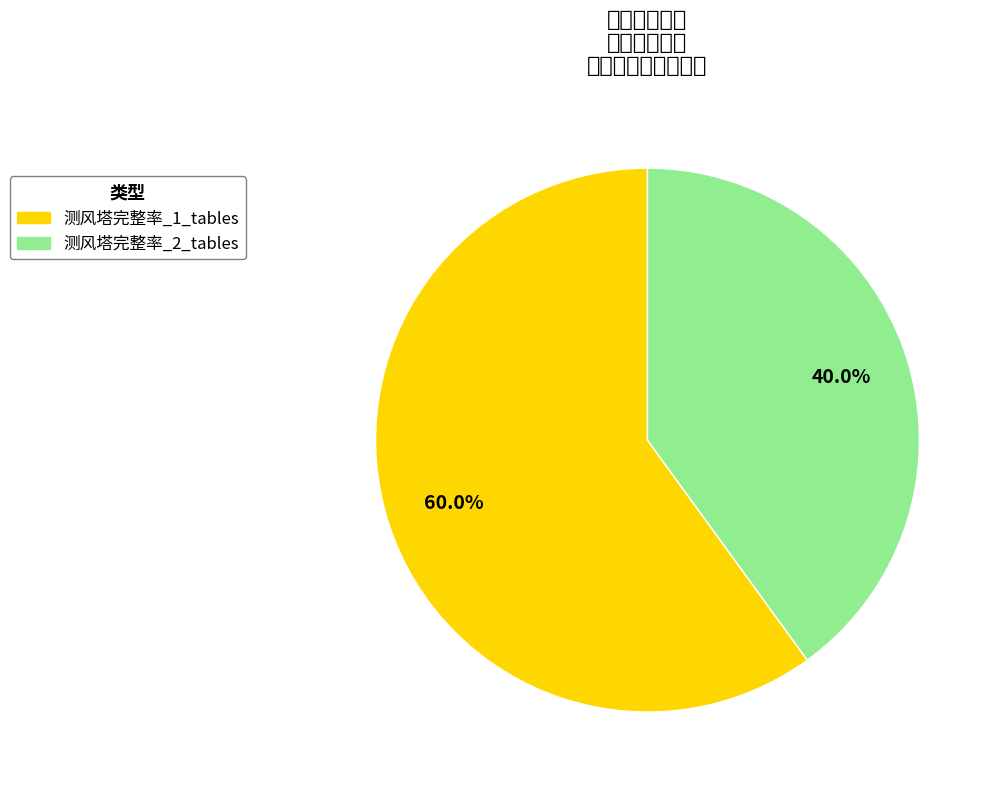

How many segments does this pie chart have?

2